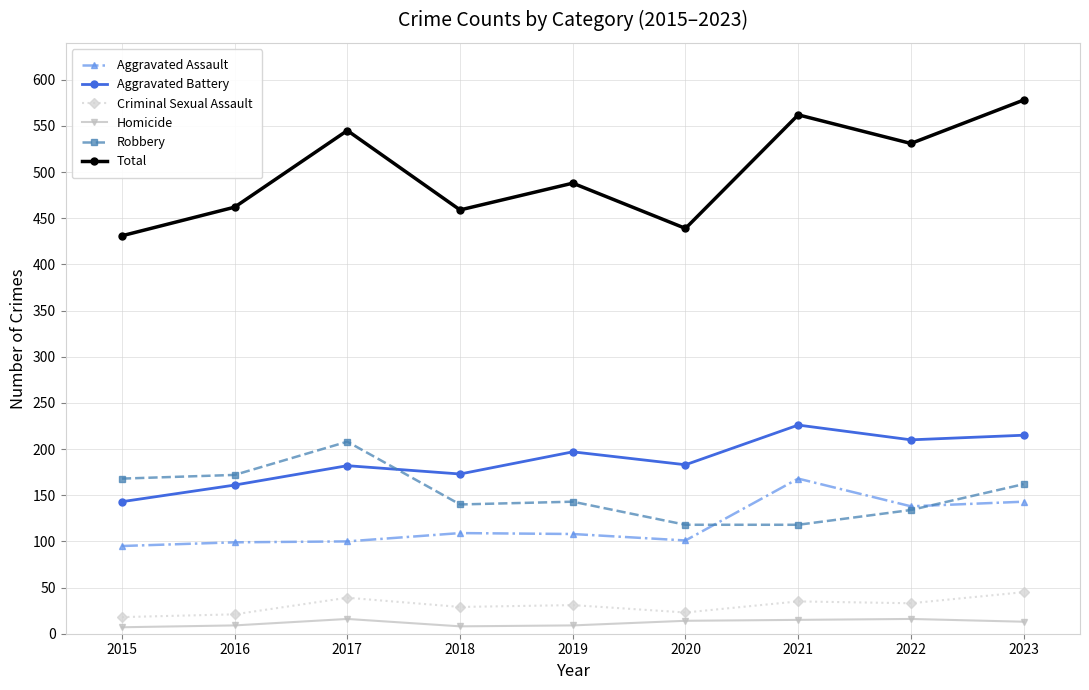

Which series changed the most between 2017 and 2022?

Robbery